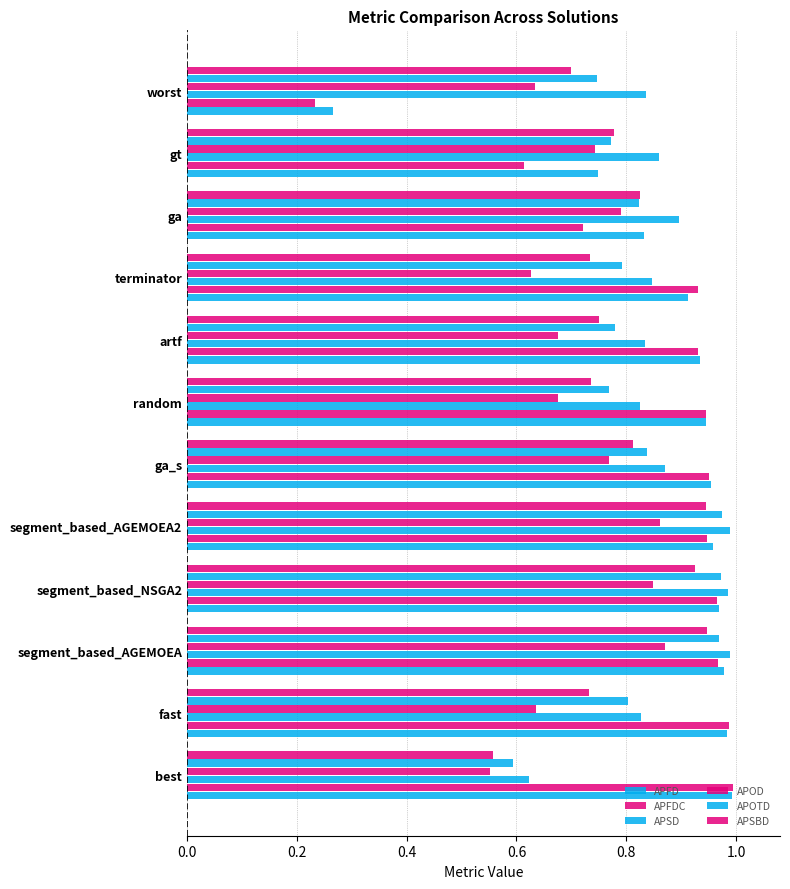

At how many categories does at least one series exceed 0?

12